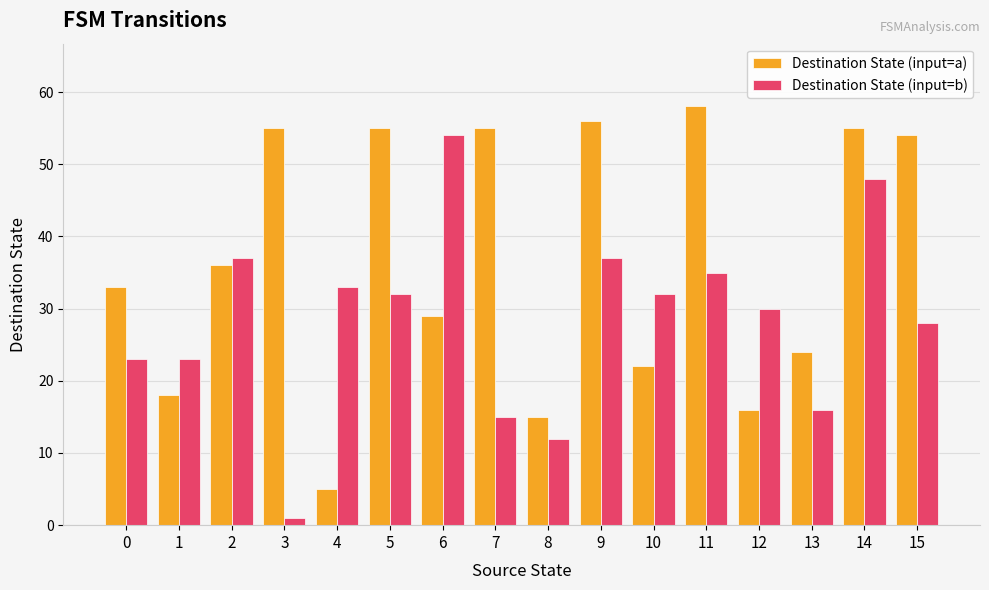

Count the number of data series in this chart.

2